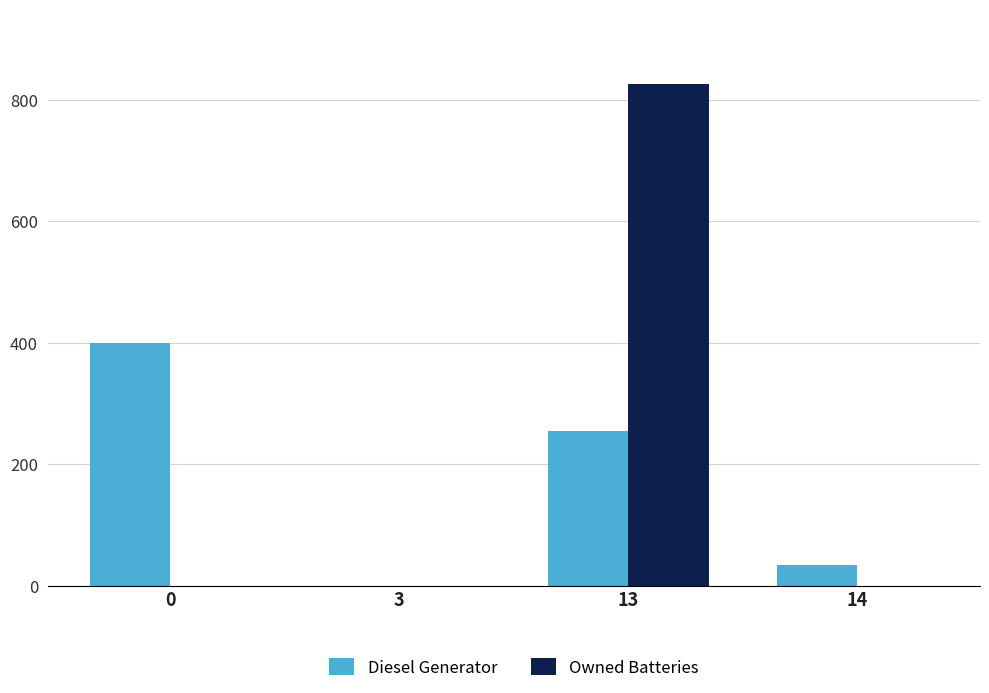

Does the chart contain stacked bars?

No